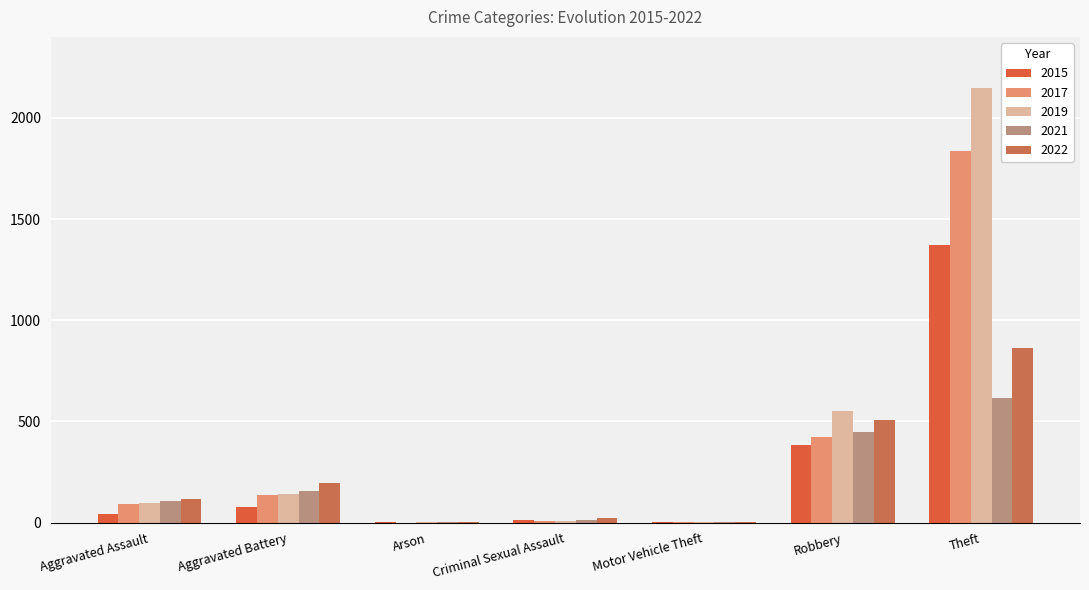

At which category is the sum across all series the highest?

Theft